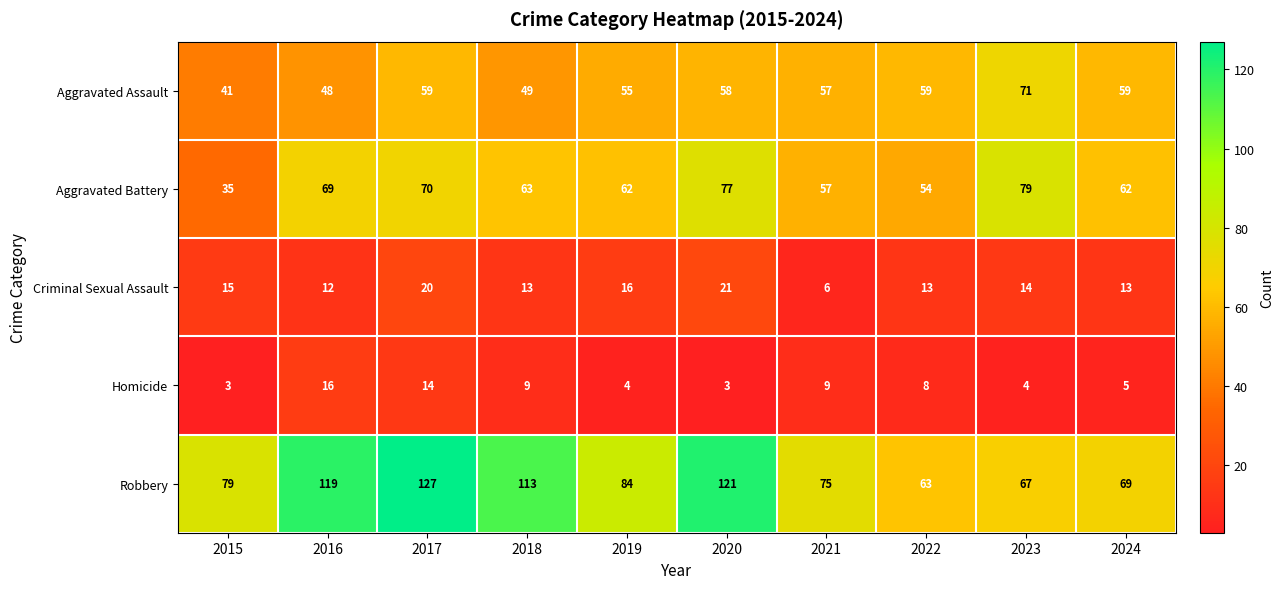

At which category is the sum across all series the highest?

2017